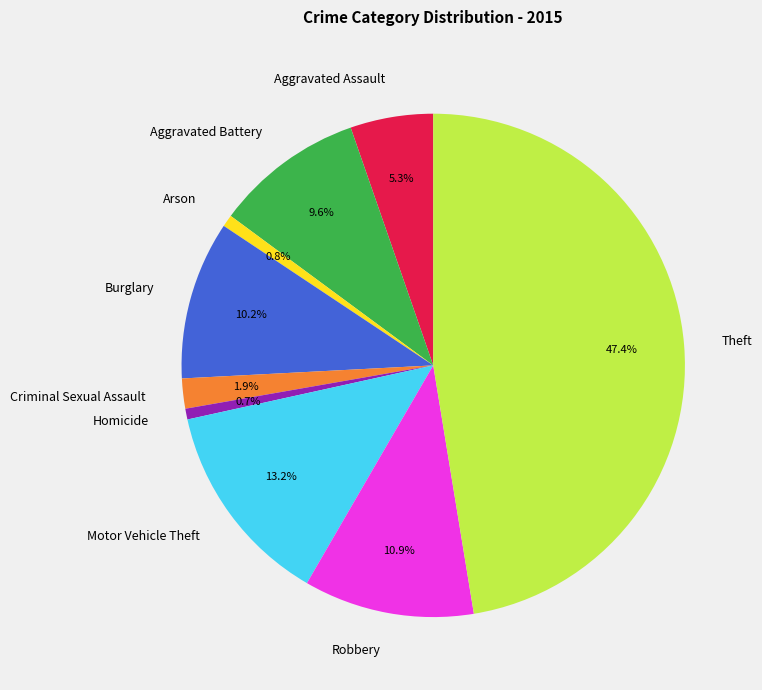

Does Burglary account for over 50% of the chart?

No